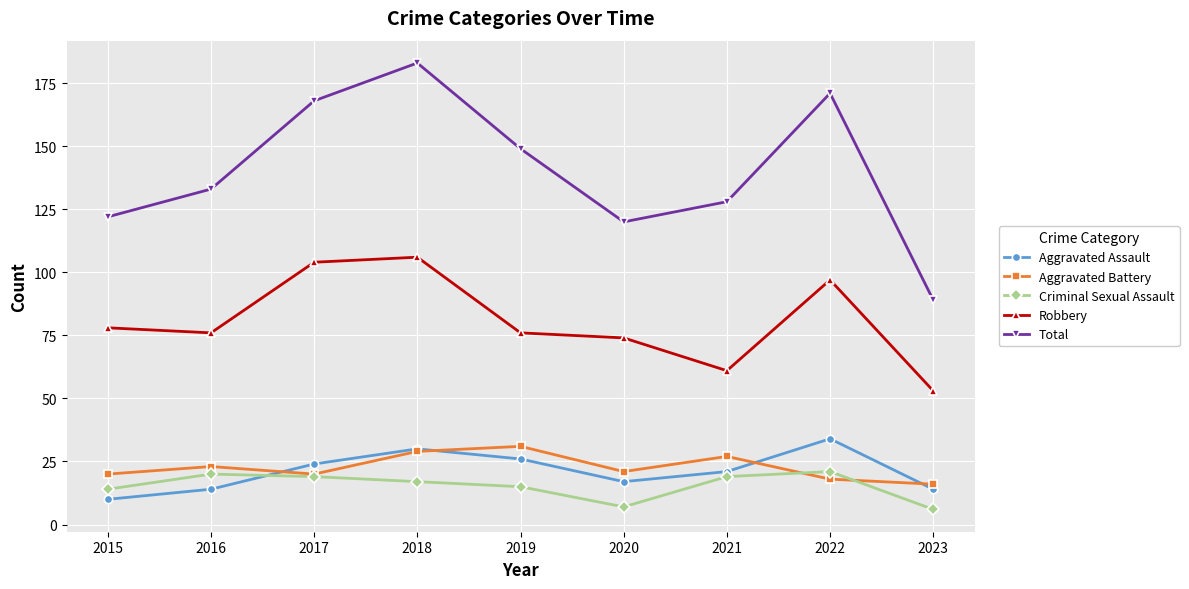

How many lines are shown in the chart?

5